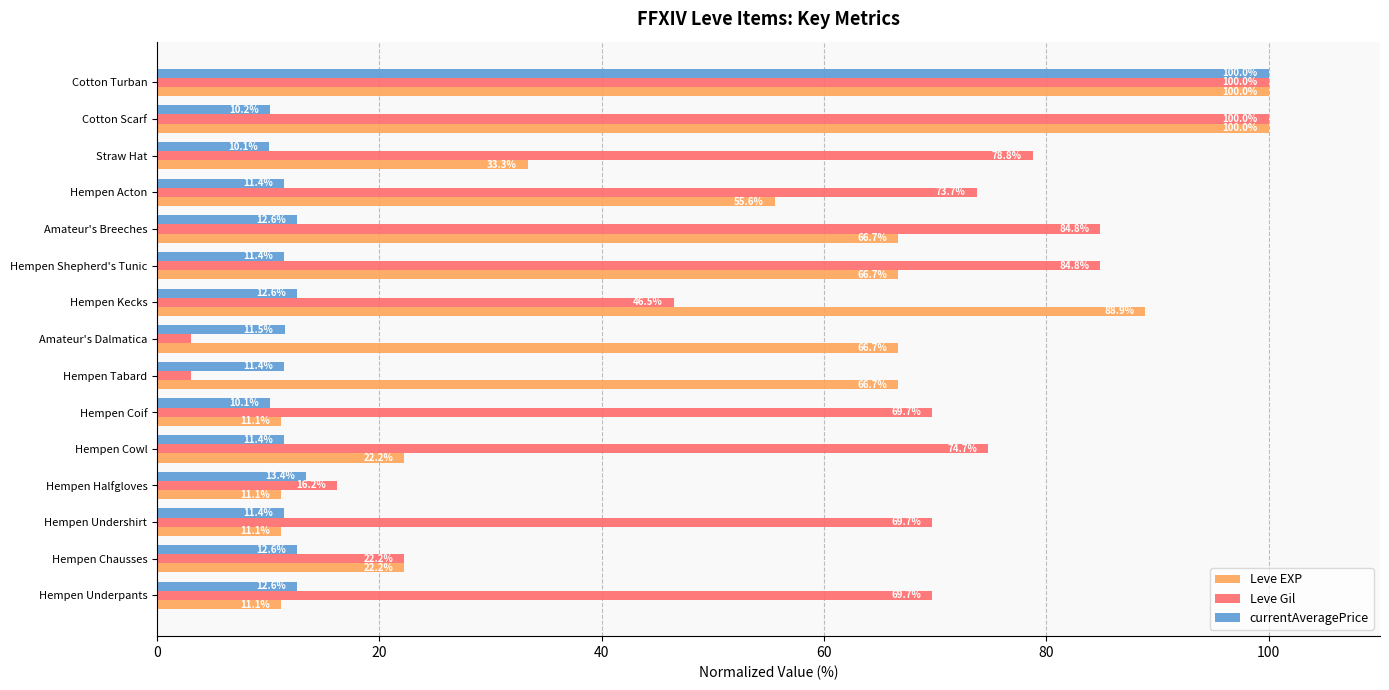

Where is currentAveragePrice nearest to the value 55?

Hempen Halfgloves